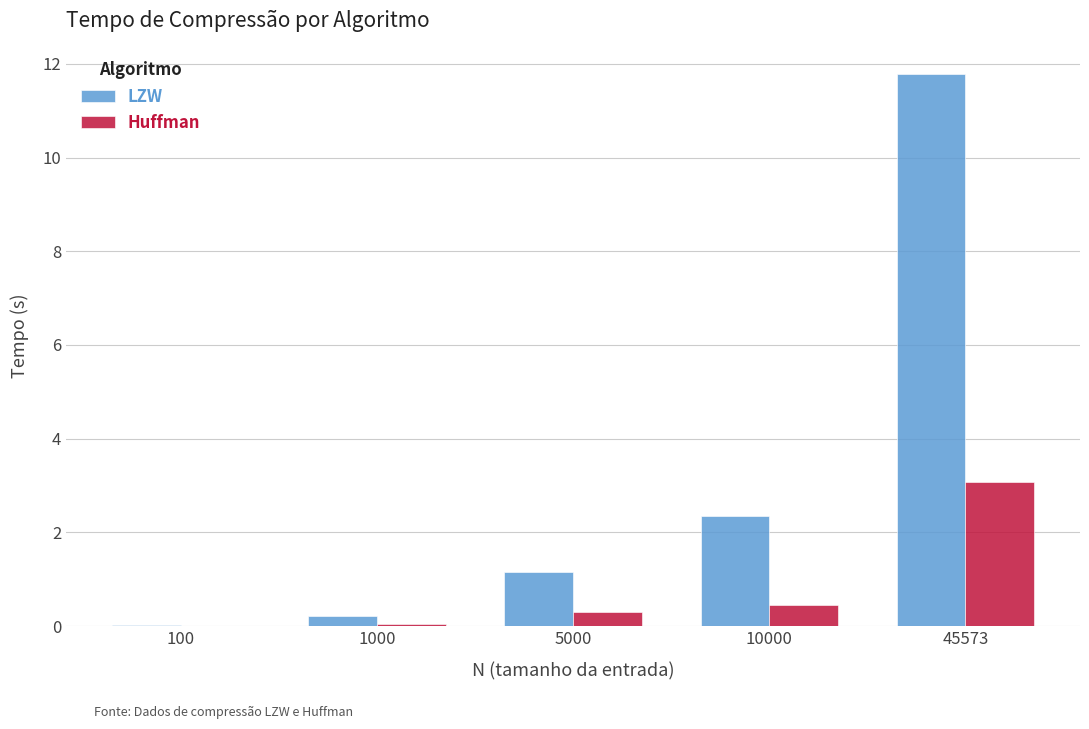

Which series has the widest spread of values?

LZW